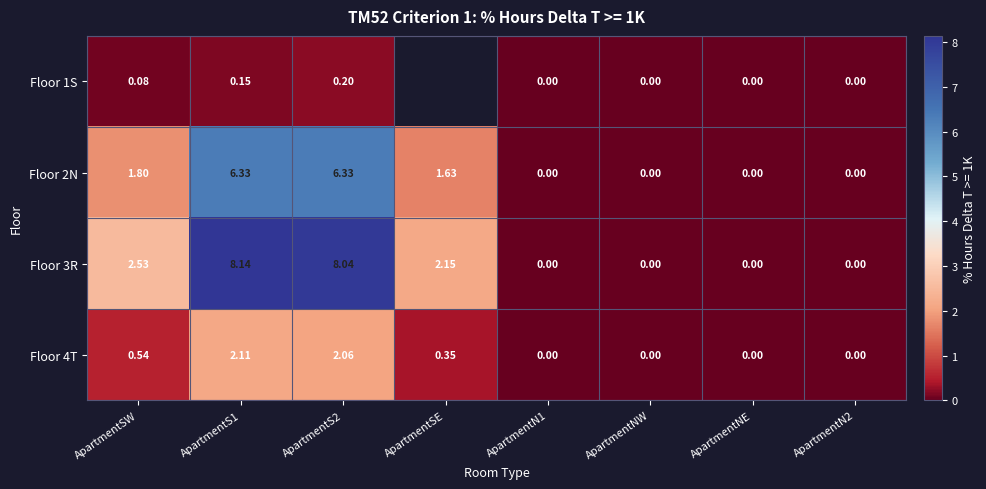

At which label is Floor 4T closest to 1?

ApartmentSW